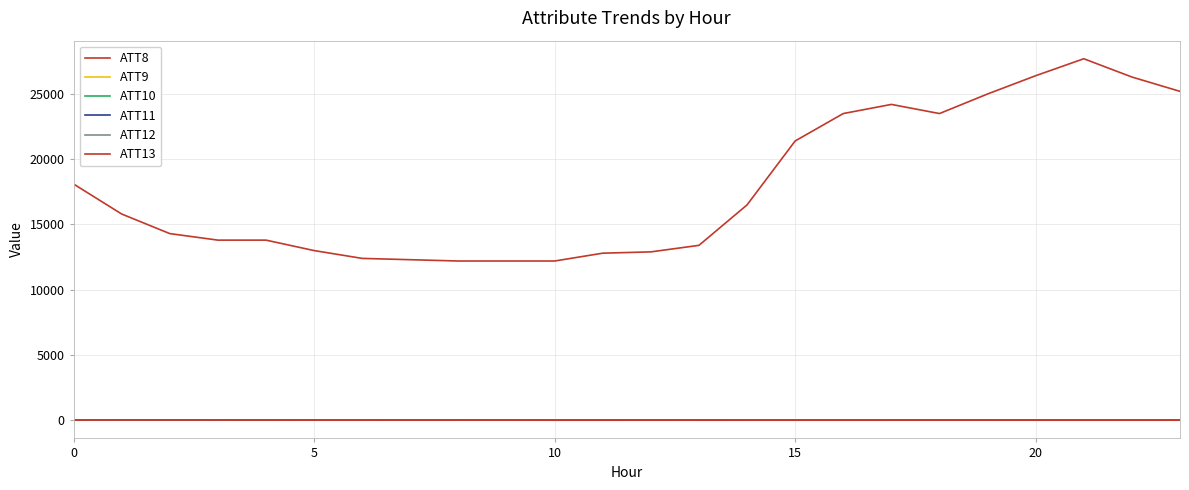

Is this an area chart (filled region under the line)?

No